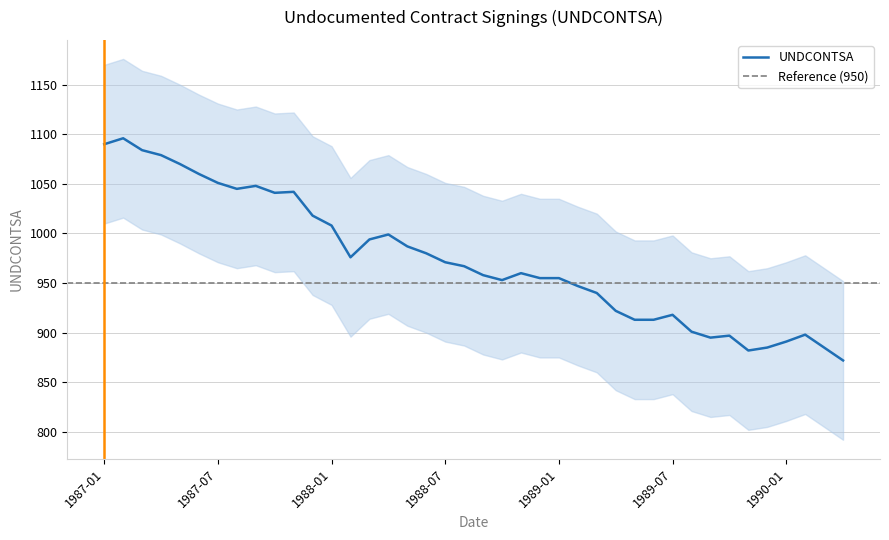

What position from the right is 1987-10?

31